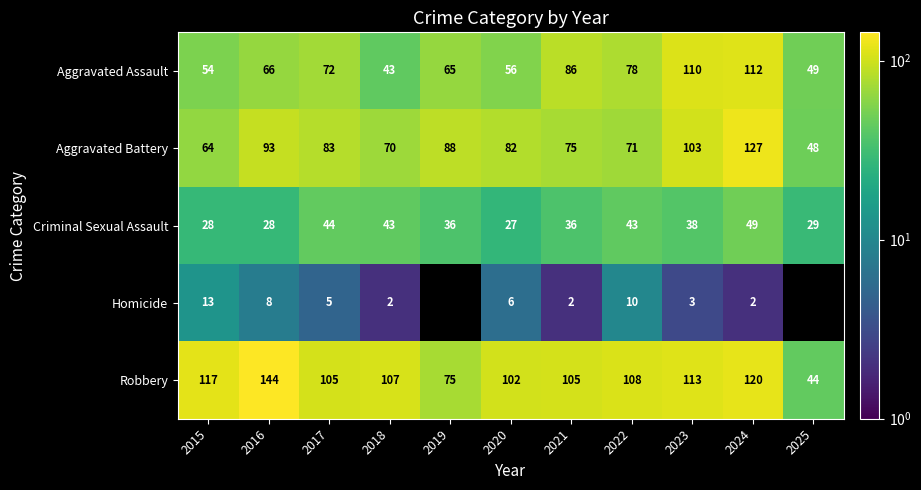

At which label does Criminal Sexual Assault first exceed 36?

2017